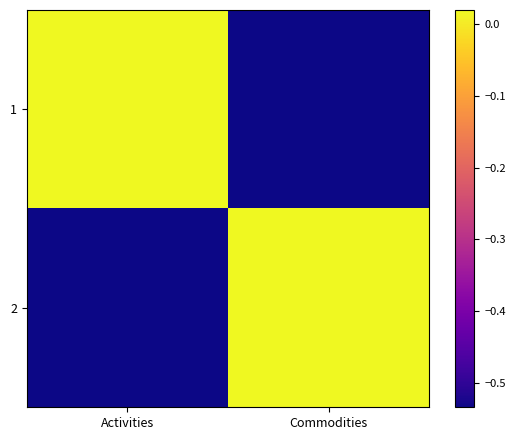

Which series has the widest spread of values?

1